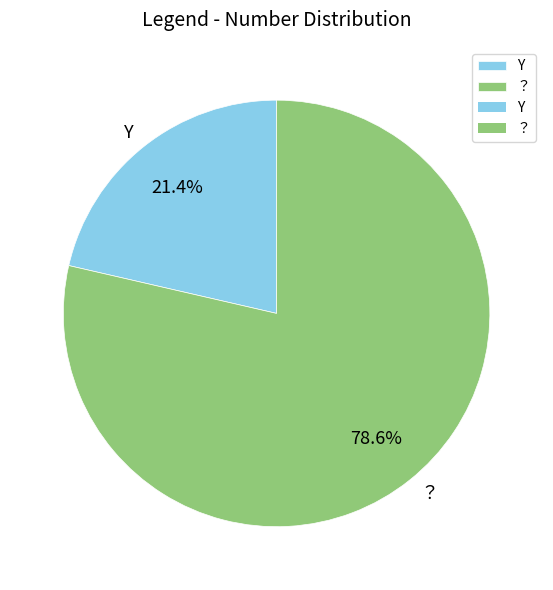

True or false: Y accounts for 7% of the total.

False